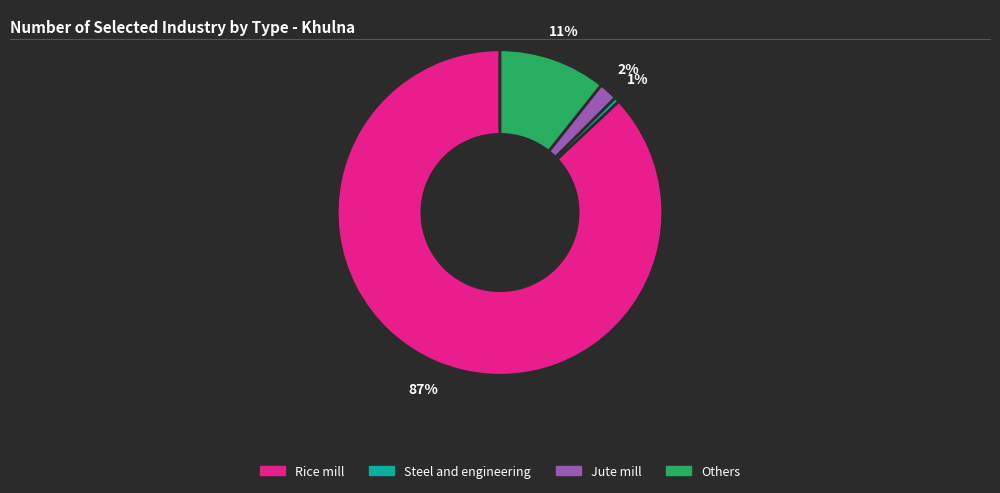

How many segments does this pie chart have?

4